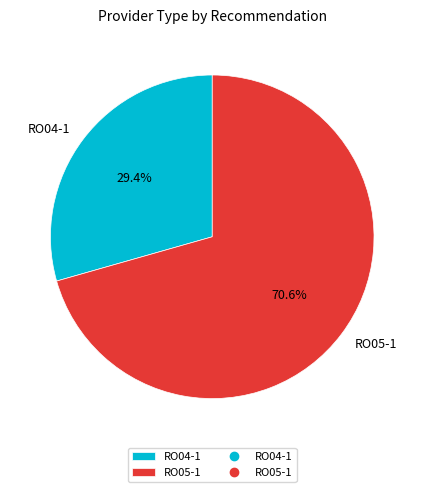

Which category has the smallest portion of the pie?

RO04-1